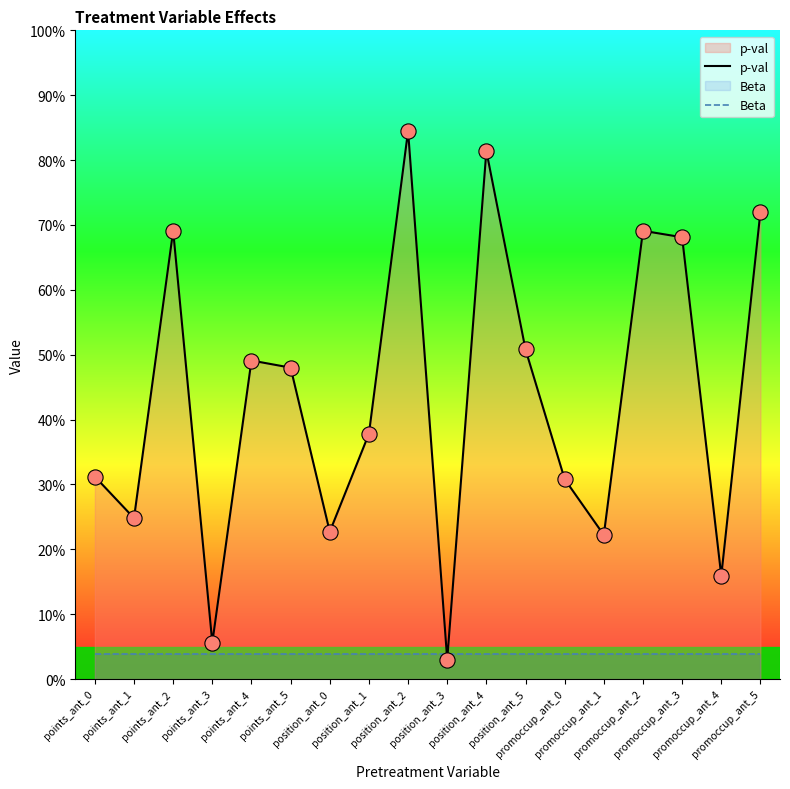

What is the total value across all series at points_ant_2?

0.7